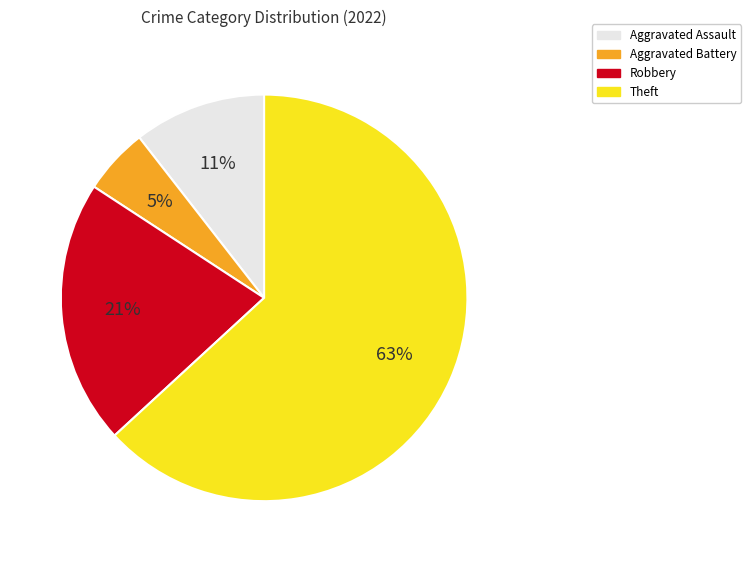

Do Robbery and Theft together represent more than half of the pie?

Yes